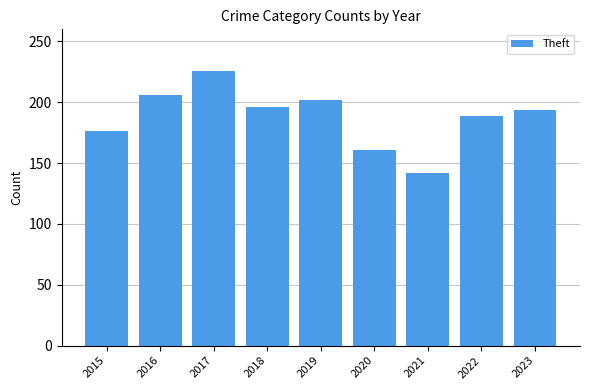

Is it true that the value at 2021 is 47?

False